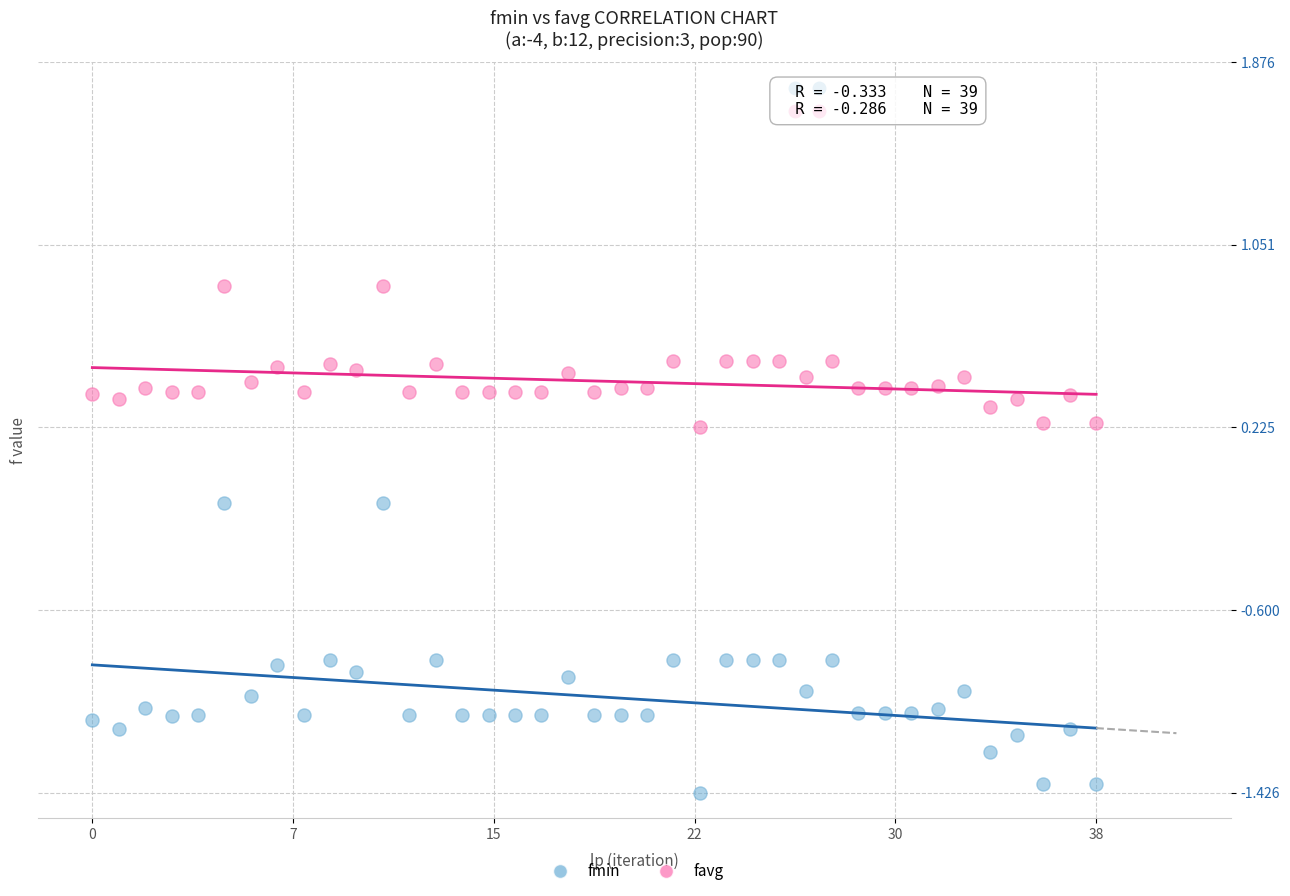

Which series reaches the minimum Y coordinate?

fmin